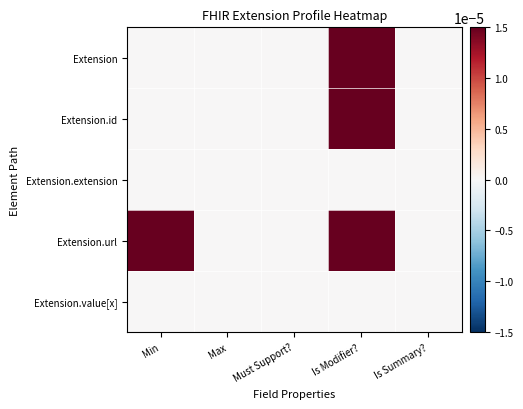

Which series changed the most between Min and Must Support??

Extension.url